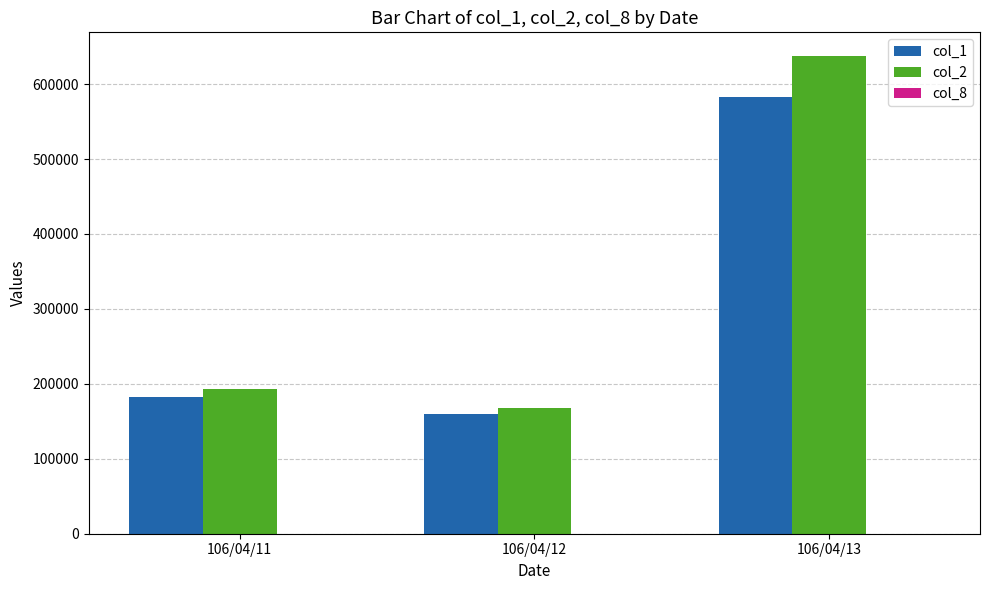

Which label corresponds to the largest value in the chart?

106/04/13